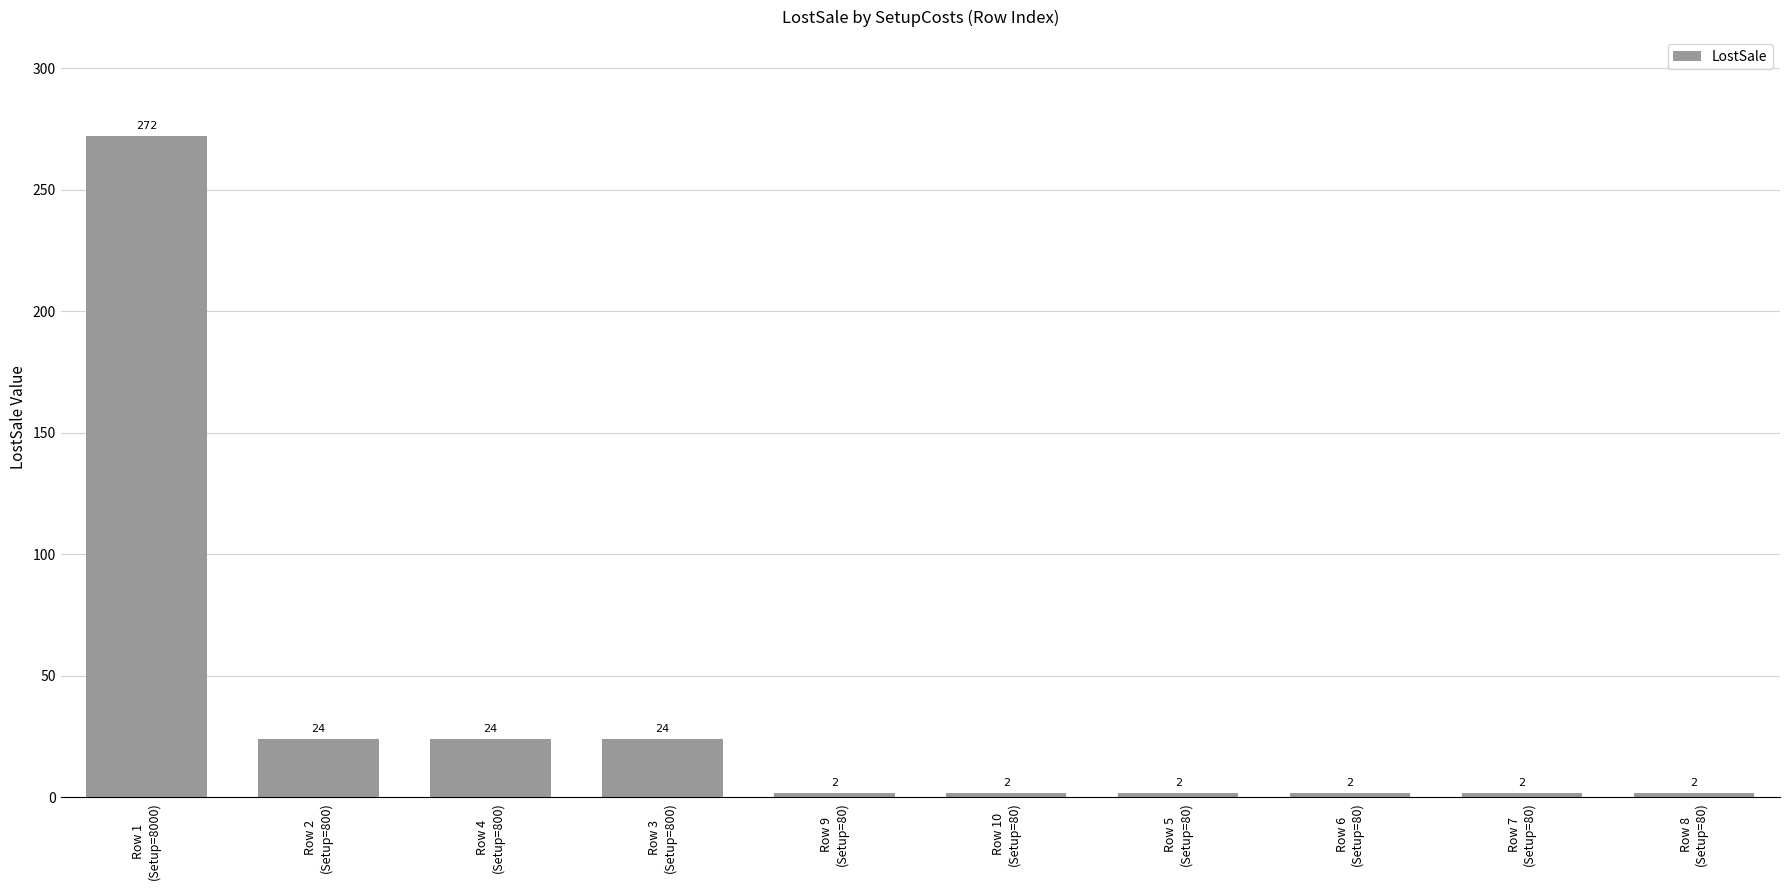

What is the value of the 10th bar from the left?

2